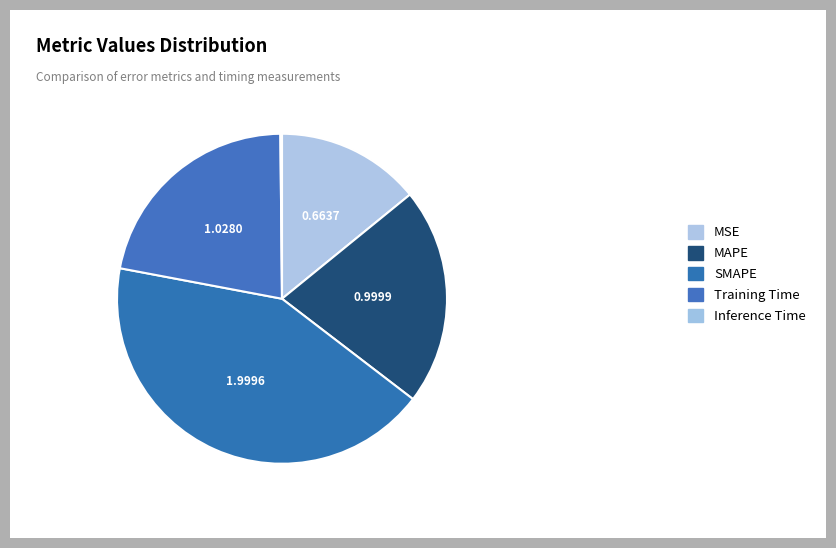

What is the ratio of the value at MAPE to the value at SMAPE?

0.5